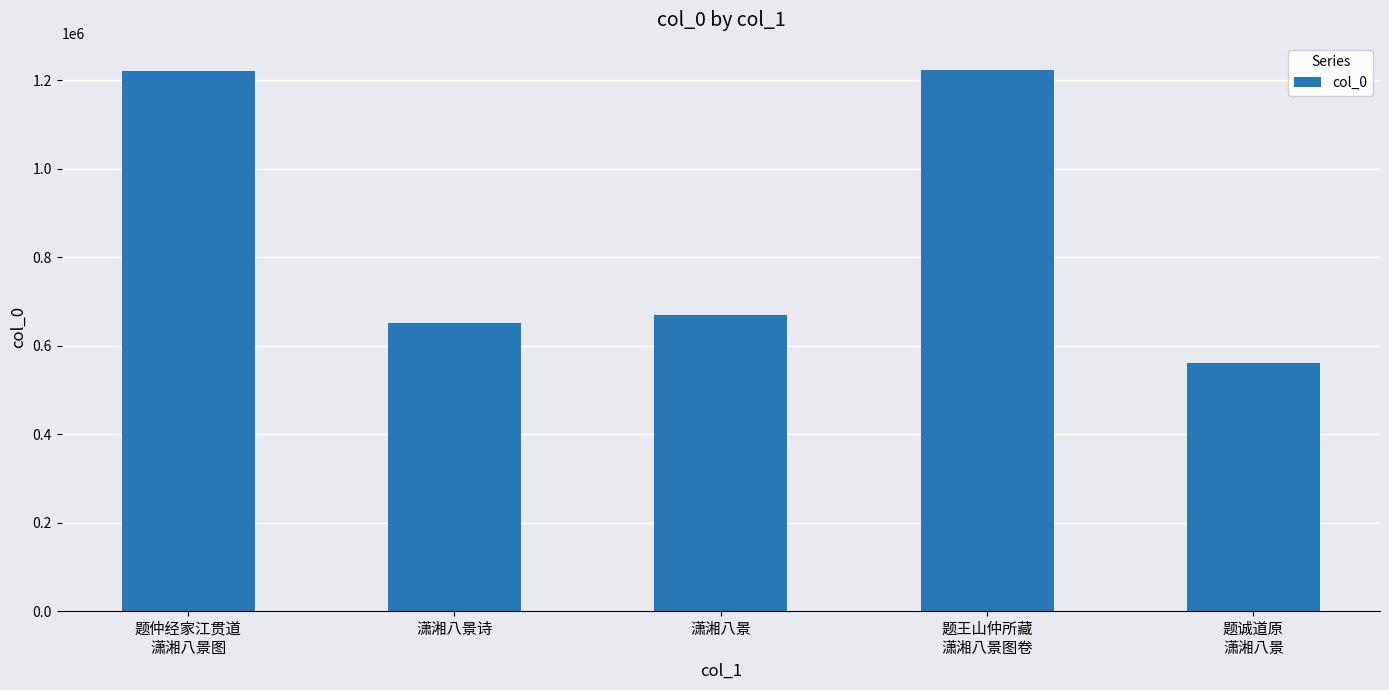

The value at 题王山仲所藏
潇湘八景图卷 is 1224255. True or false?

True